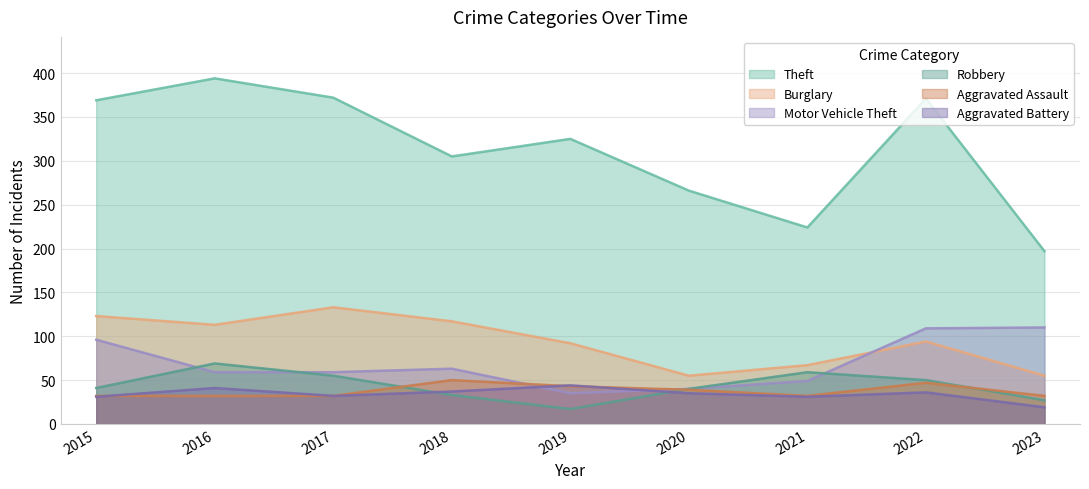

Is the value of Robbery at 2019 greater than the value of Aggravated Battery at 2021?

No